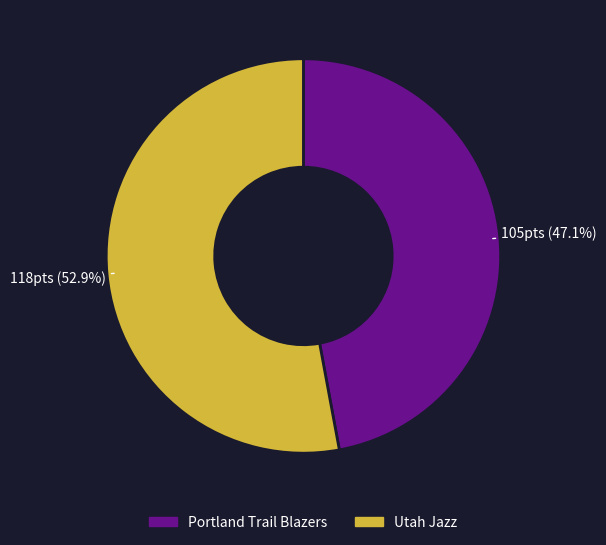

To the nearest percent, what is the difference between the Utah Jazz and Portland Trail Blazers slice percentages?

6%